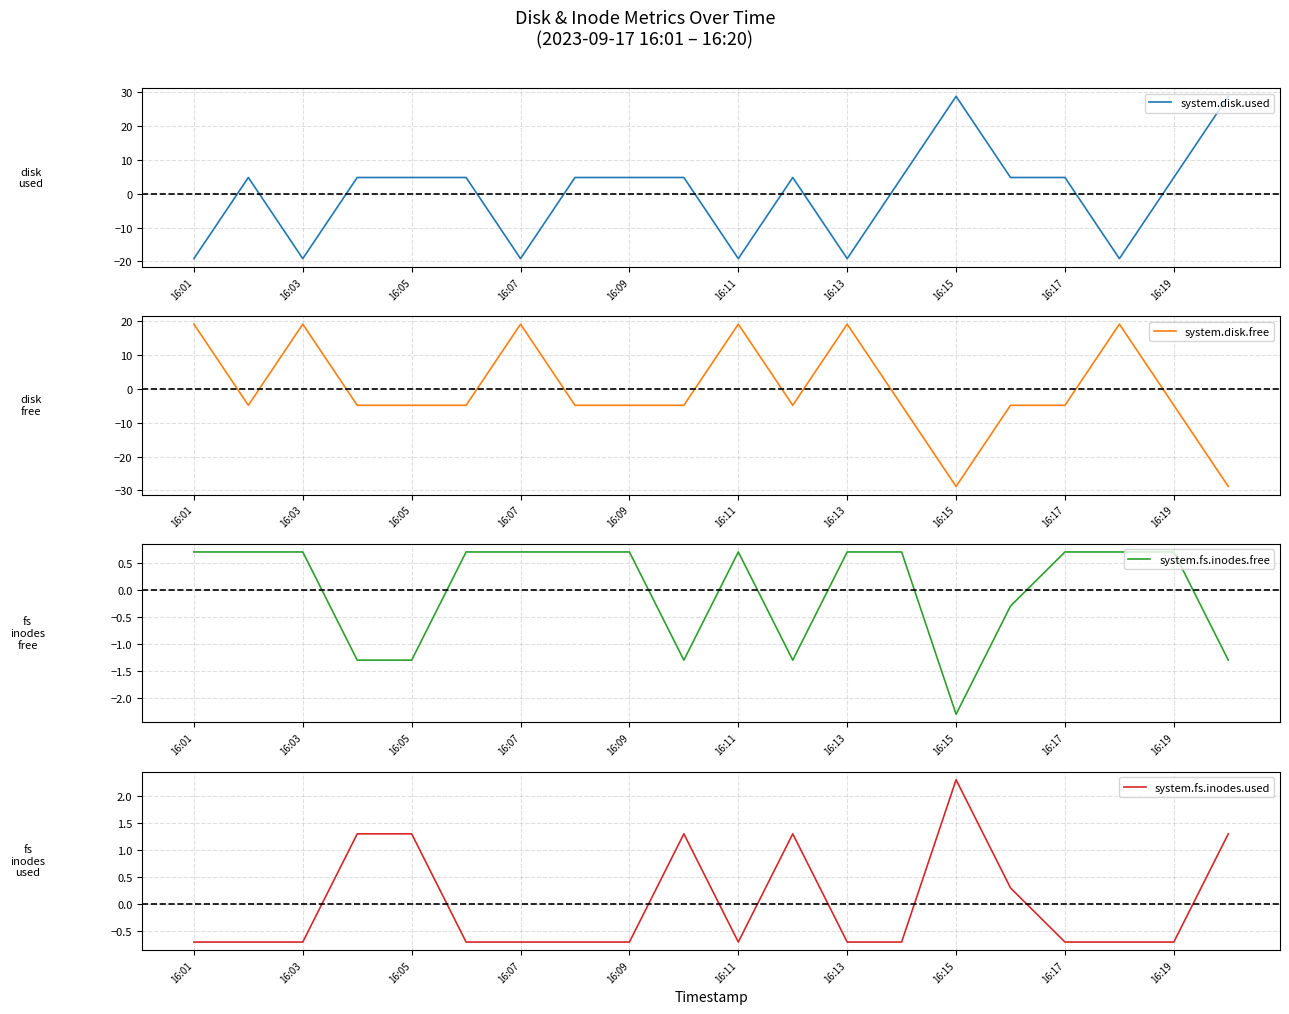

How many interior local peaks does the system.disk.free series have?

5